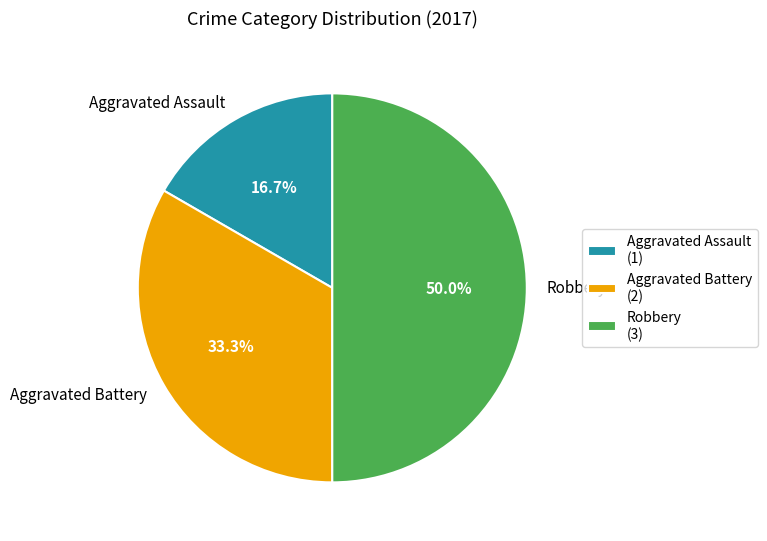

Does Aggravated Battery represent more than half of the total?

No